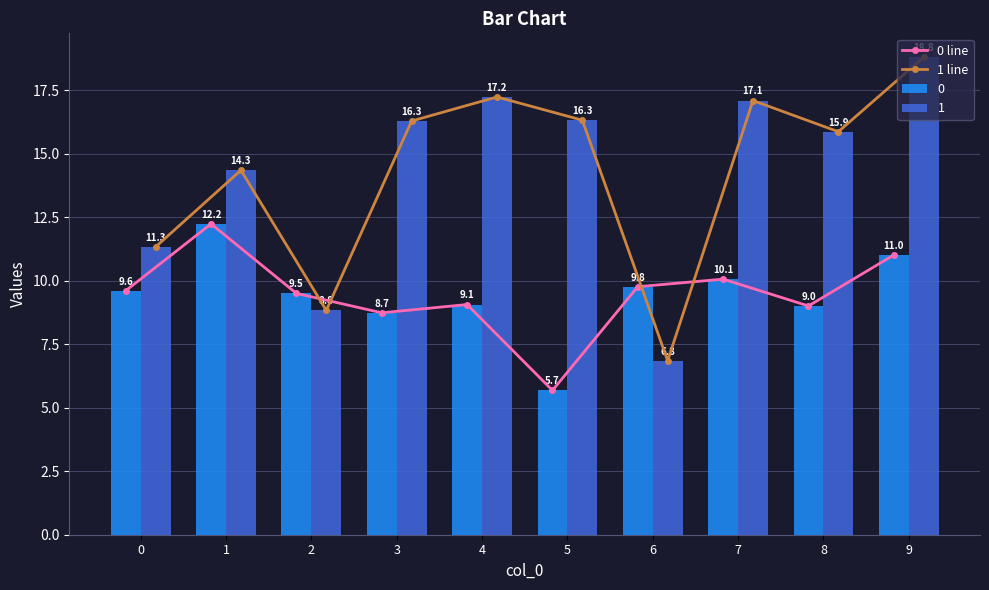

Count the number of categories in the chart.

10